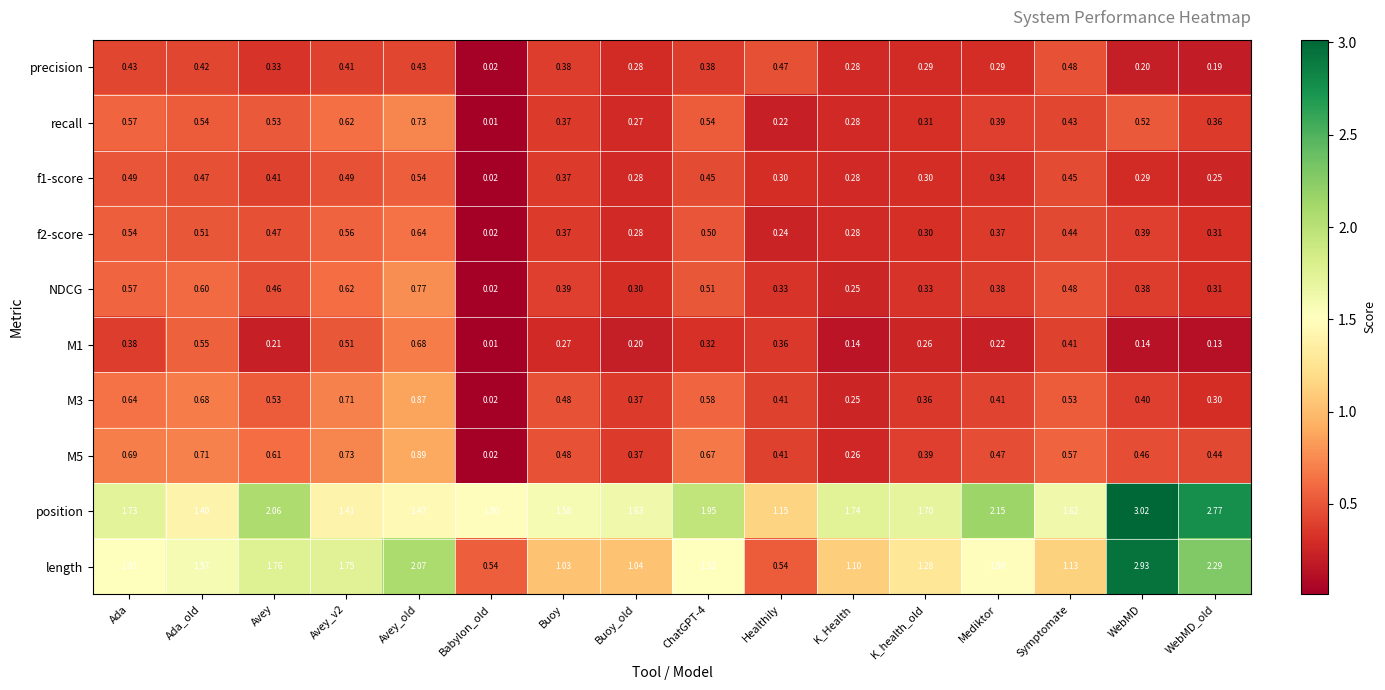

Rank the series by their maximum value, from highest to lowest.

position, length, M5, M3, NDCG, recall, M1, f2-score, f1-score, precision